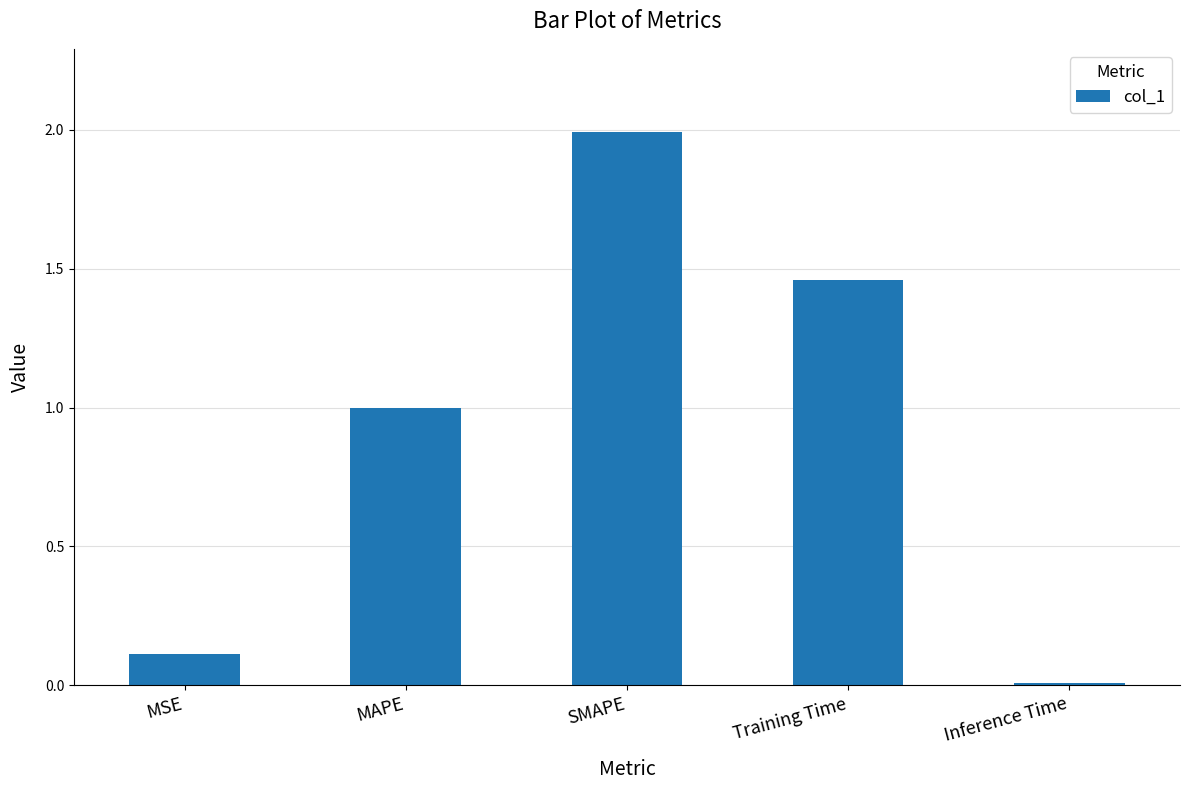

At which category does the chart reach its peak across all series?

SMAPE